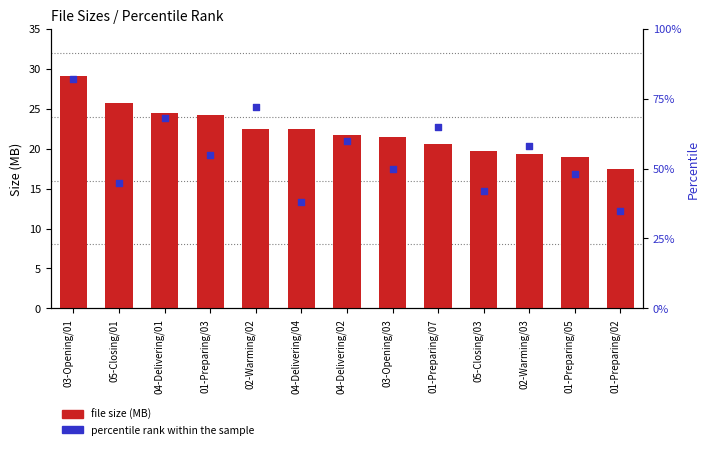

Which series has the largest total across all categories?

percentile rank within the sample